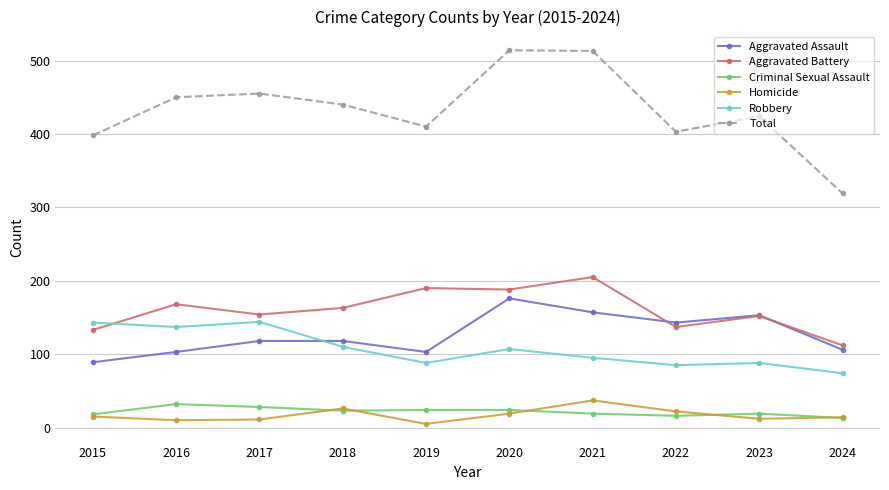

What is the difference between the maximum and minimum values in the Robbery series?

70